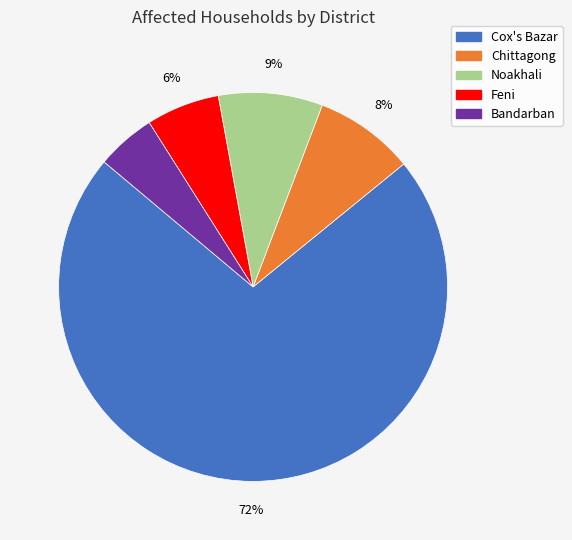

To the nearest percent, what percentage of the pie is Cox's Bazar?

72%